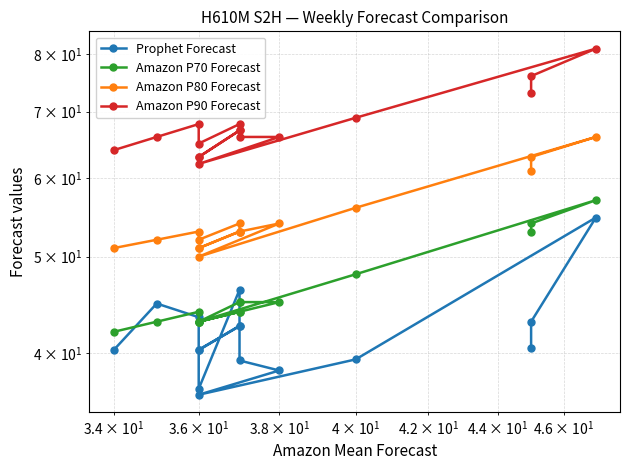

Which series has the largest range (max minus min)?

Amazon P90 Forecast